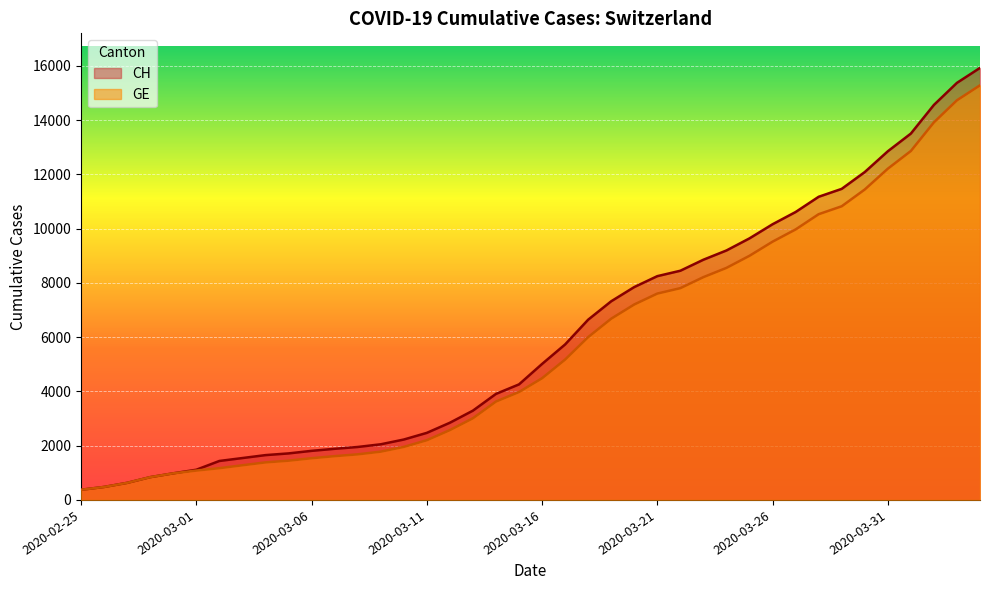

What is the average value of the GE series?

5641